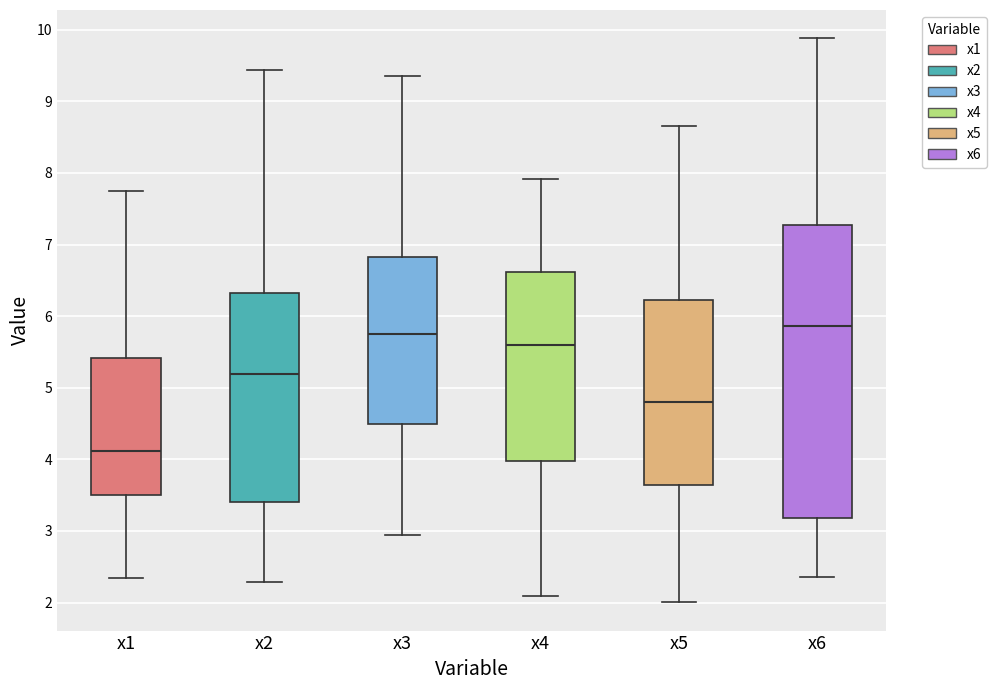

Reading left to right, transcribe this box plot: for each box, give where its median line is, the range the box spans, and where its two whiskers end, as read against the y-axis. The values are not printed on the chart, so give them approximately, as read against the axis.

x1: median 4.1, box 3.5 to 5.4, whiskers 2.3 to 7.7
x2: median 5.2, box 3.4 to 6.3, whiskers 2.3 to 9.4
x3: median 5.7, box 4.5 to 6.8, whiskers 2.9 to 9.4
x4: median 5.6, box 4.0 to 6.6, whiskers 2.1 to 7.9
x5: median 4.8, box 3.6 to 6.2, whiskers 2.0 to 8.7
x6: median 5.9, box 3.2 to 7.3, whiskers 2.4 to 9.9